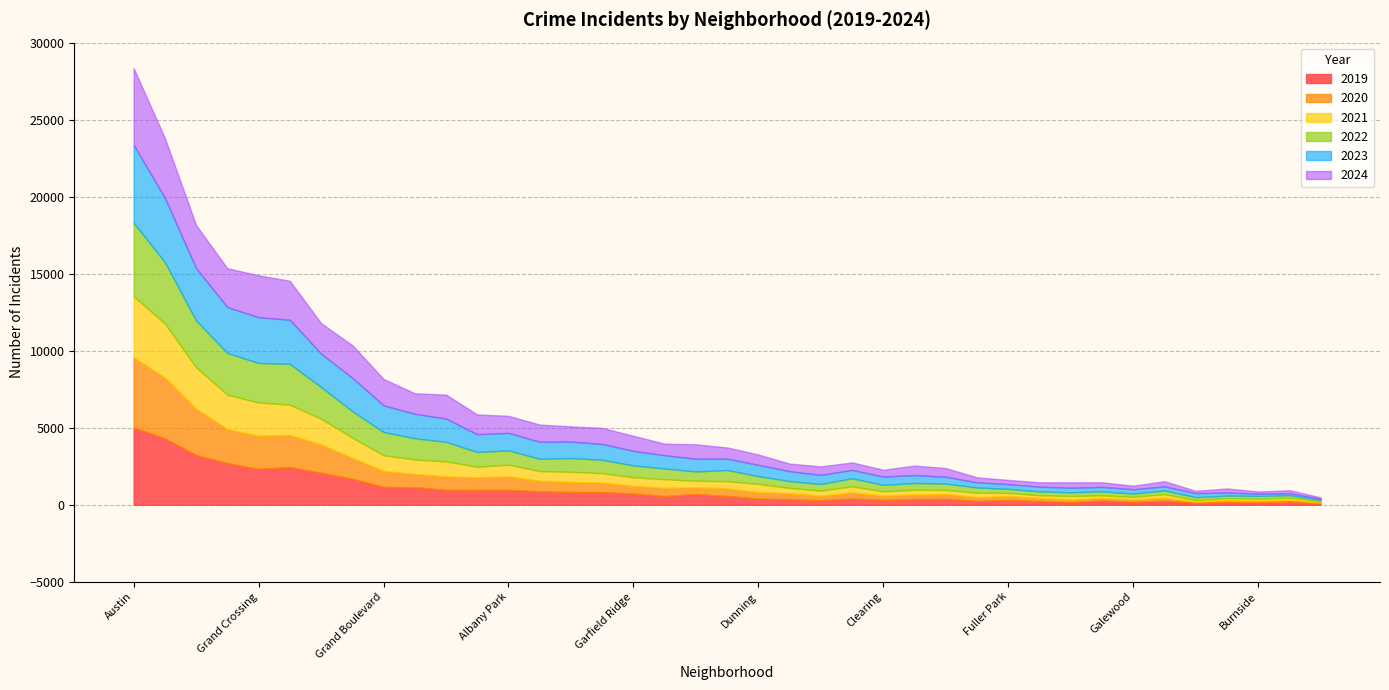

Which series changed the most between Chatham and Grant Park?

2023